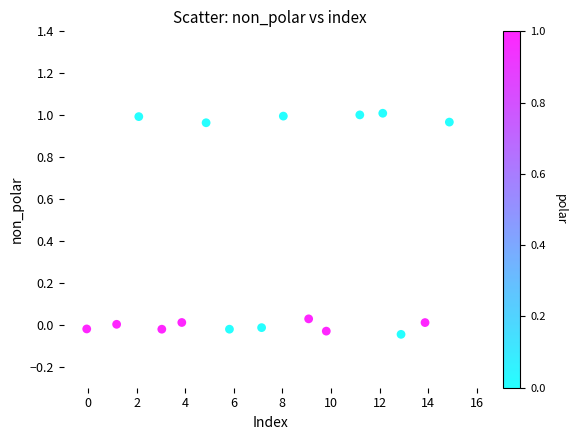

What is the range of X values (max minus min)?

14.9